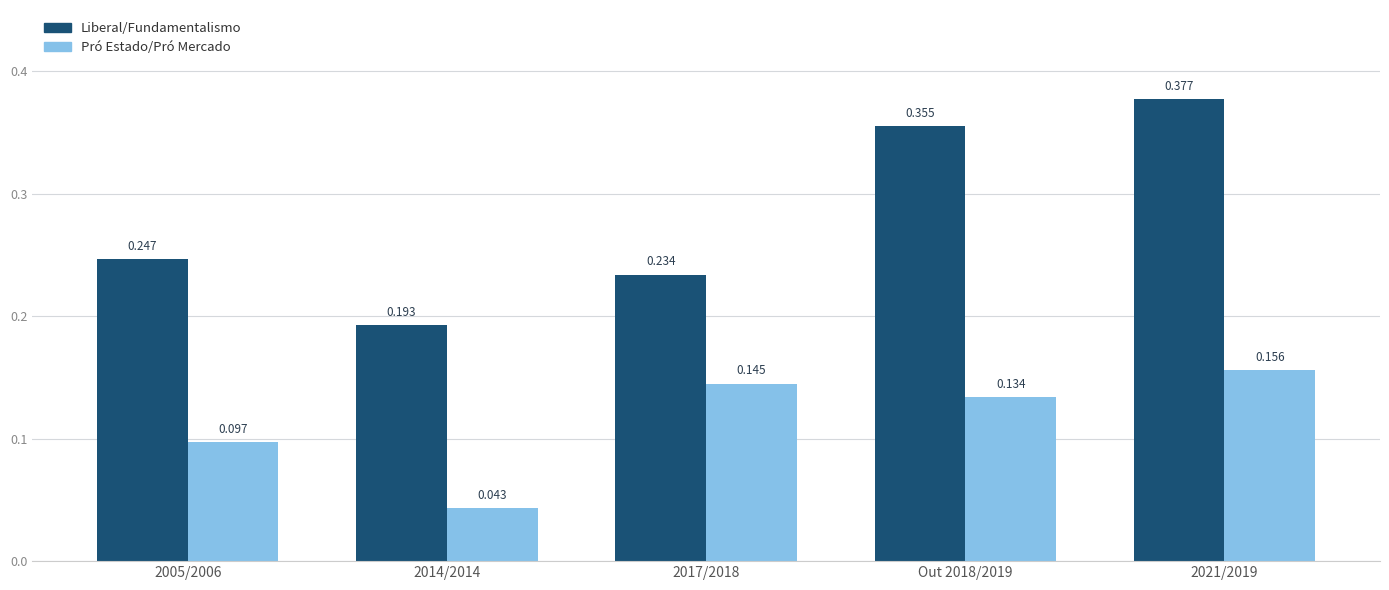

Count the Liberal/Fundamentalismo values in the range 0 to 1.

5